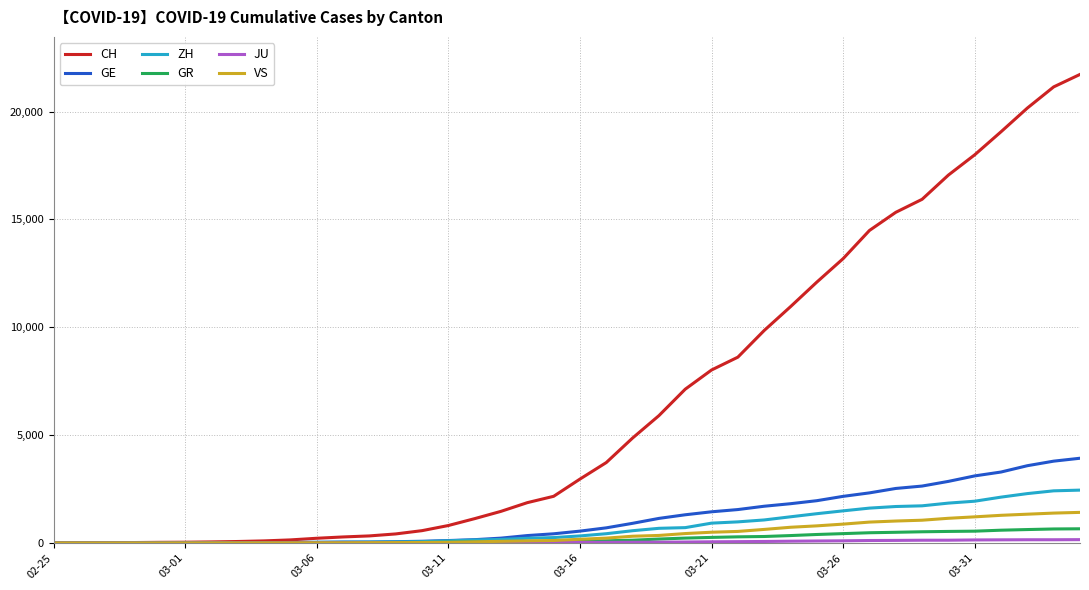

Which series has the largest total across all categories?

CH